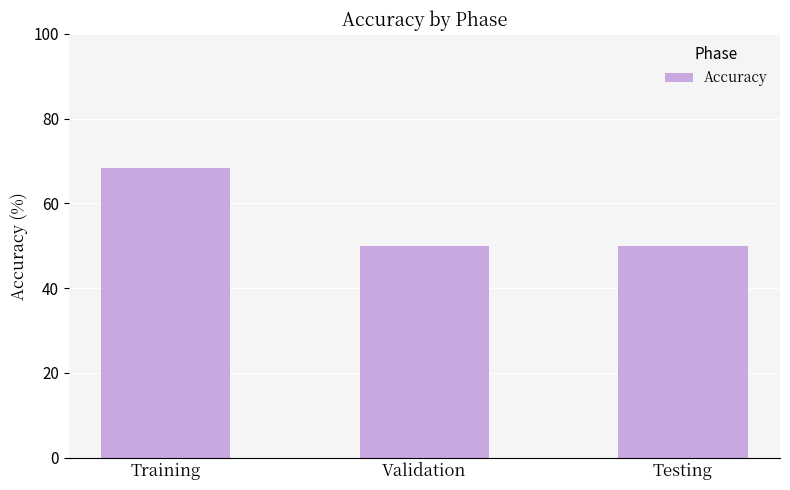

What is the sum of the values at Validation and Training?

118.4